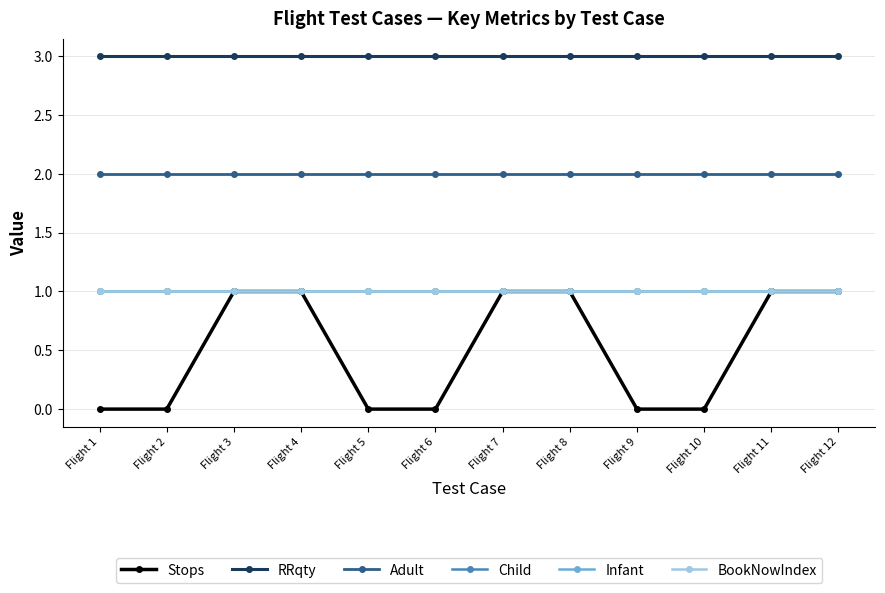

What is the sum of the Adult values at Flight 2 and Flight 10?

4